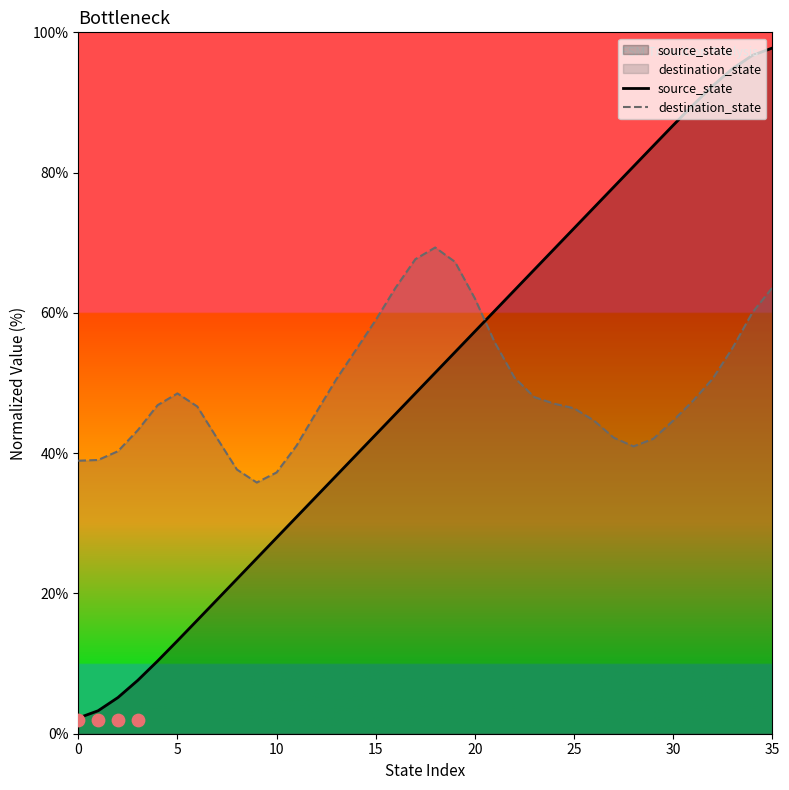

At how many categories does at least one series exceed 53?

22